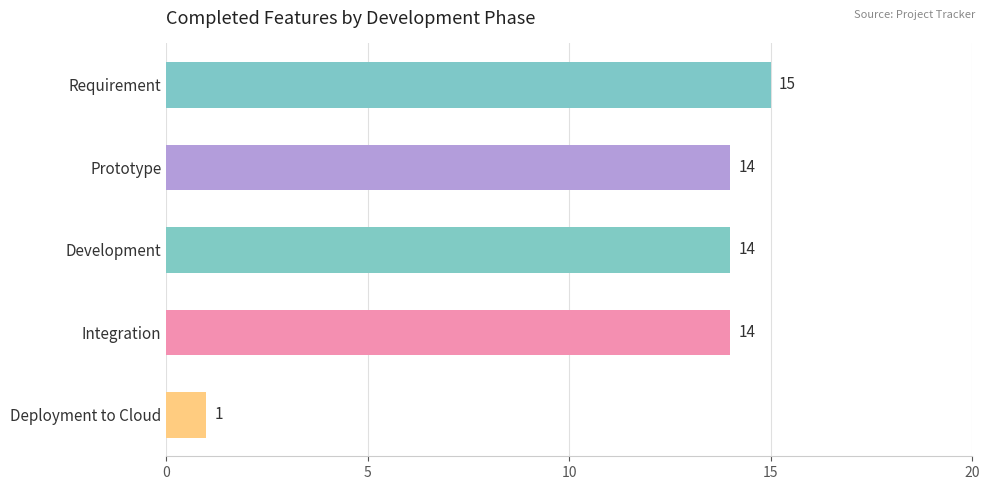

What value does the data have at Development?

14